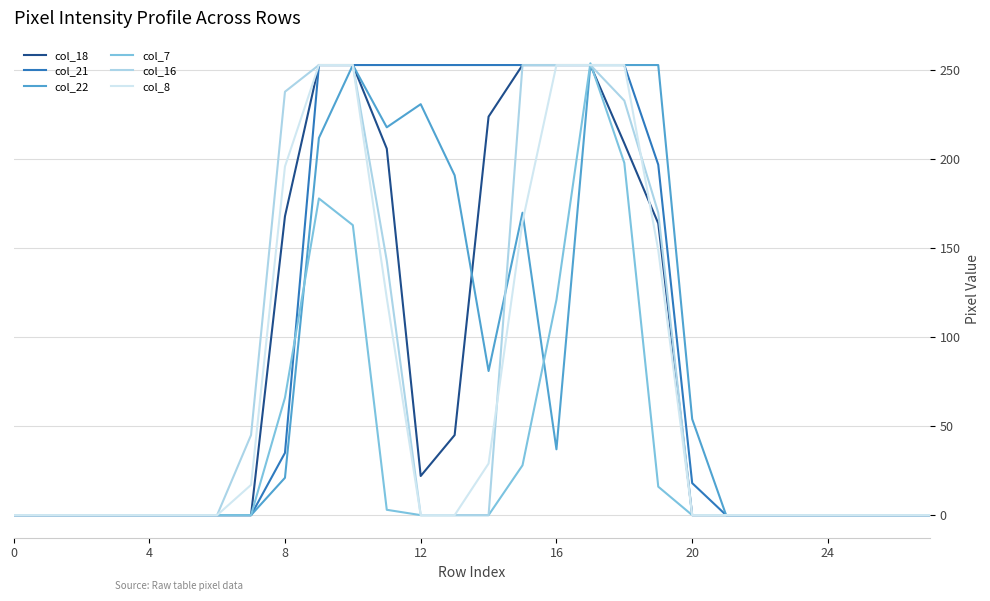

What is the maximum value shown in the chart?

254